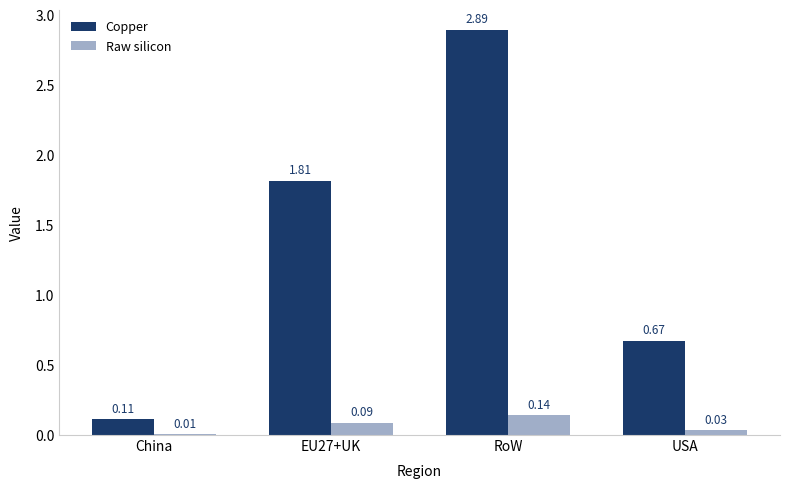

The Copper series shows 0.2 at USA. True or false?

False